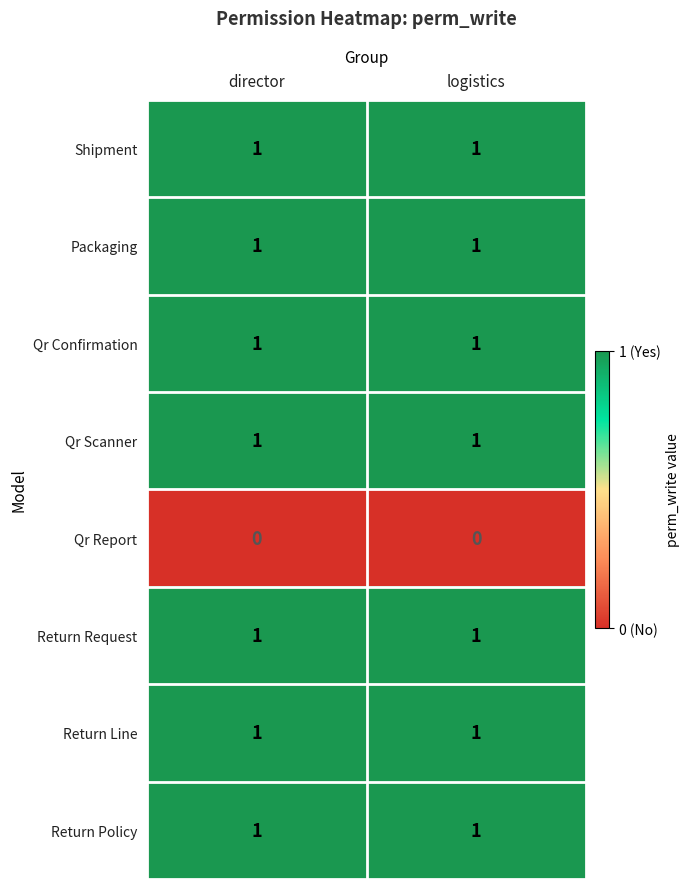

Reading left to right, what are all the values shown in this chart?

Shipment: director=1	logistics=1
Packaging: director=1	logistics=1
Qr Confirmation: director=1	logistics=1
Qr Scanner: director=1	logistics=1
Qr Report: director=0	logistics=0
Return Request: director=1	logistics=1
Return Line: director=1	logistics=1
Return Policy: director=1	logistics=1